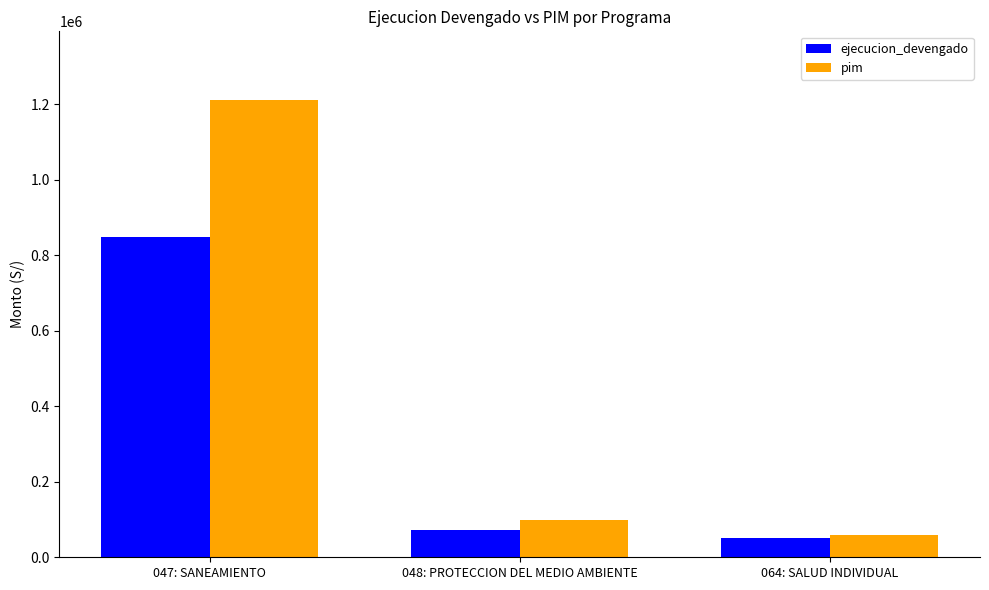

Does the chart contain stacked bars?

No